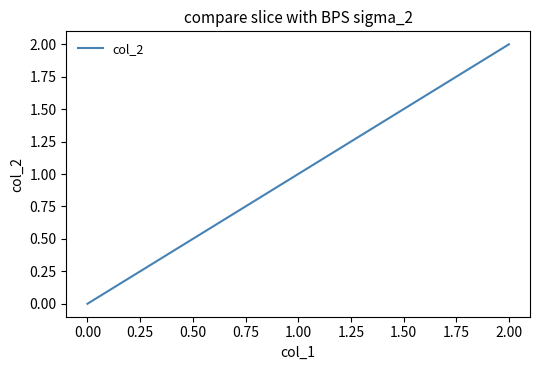

True or false: the data shows 0 at 0.00.

True